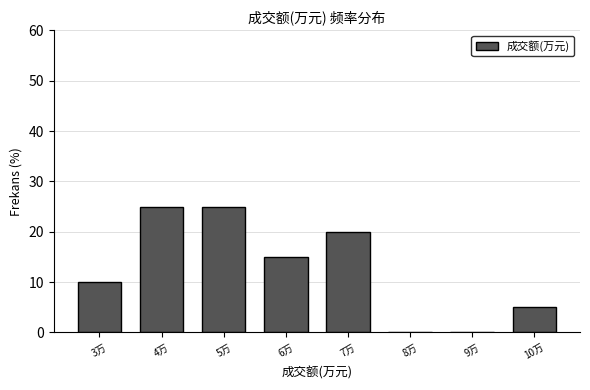

Reading left to right, what are all the values shown in this chart?

3万=10	4万=25	5万=25	6万=15	7万=20	8万=0	9万=0	10万=5